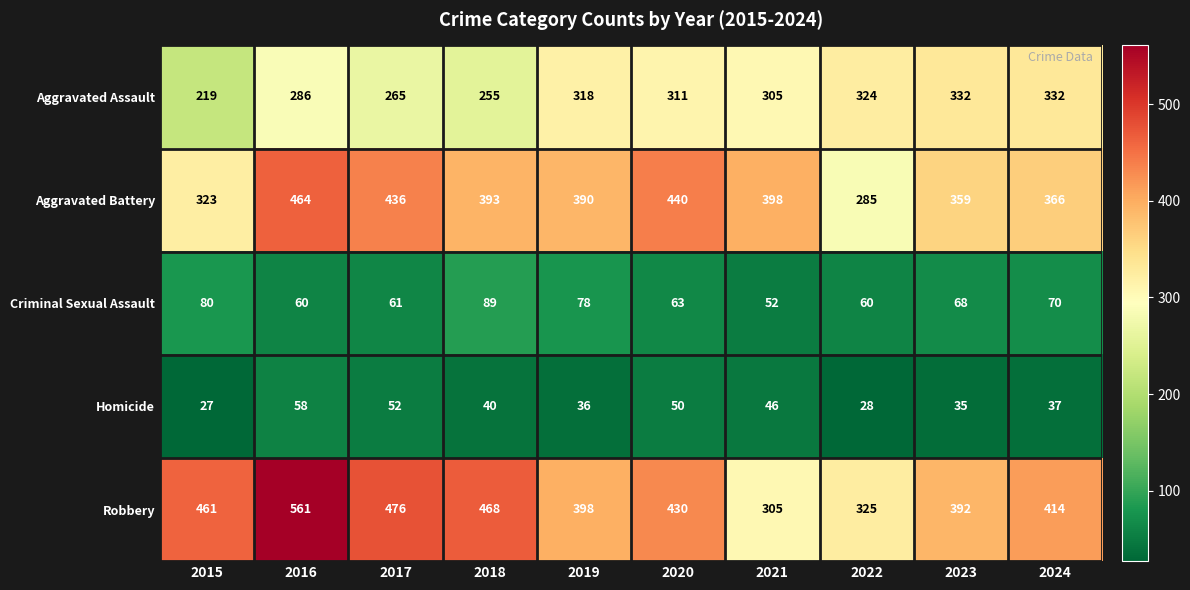

At how many categories does at least one series exceed 101?

10